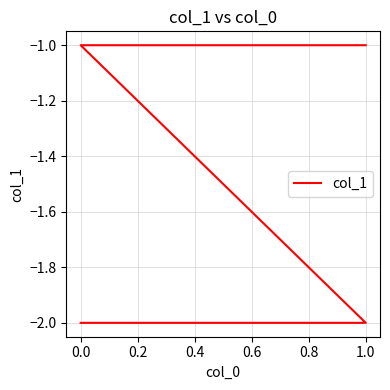

What is the label of the 4th point from the right?

−0.2